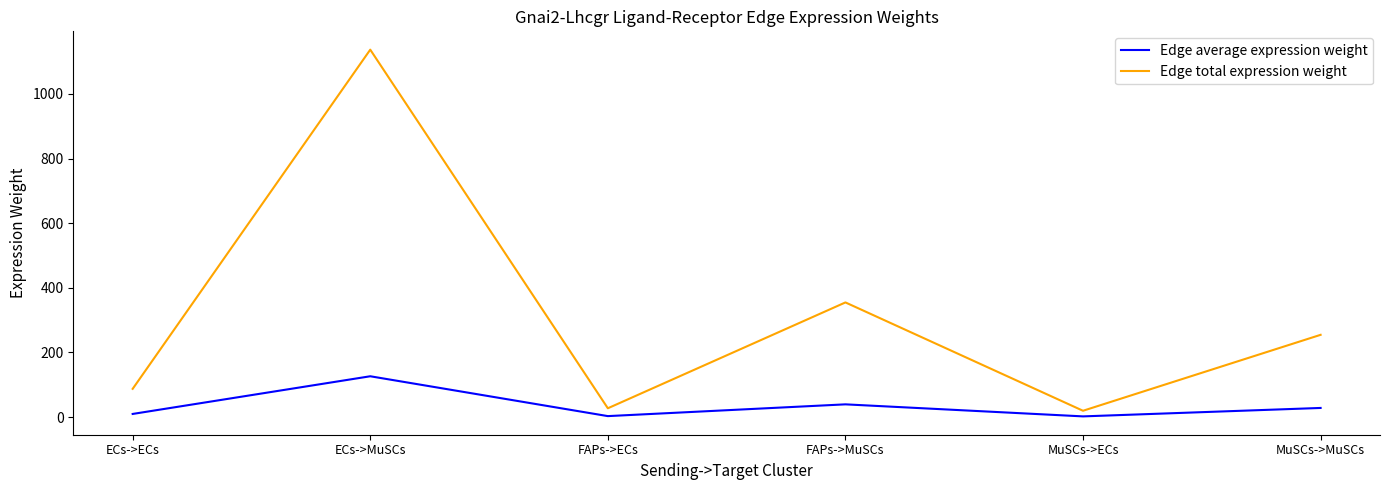

True or false: Edge total expression weight and Edge average expression weight intersect in this chart.

False